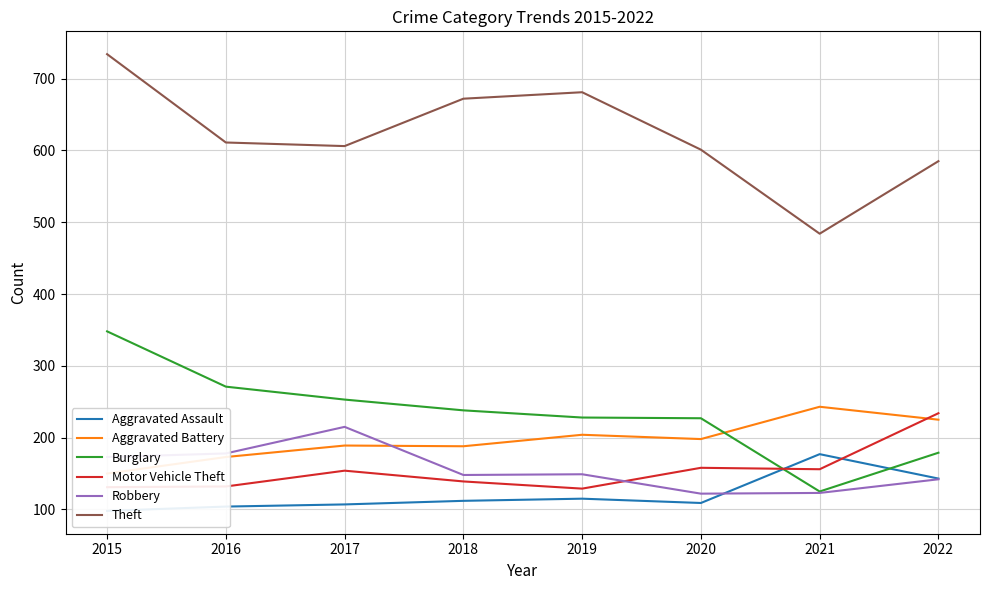

How many interior local valleys does the Motor Vehicle Theft series have?

2